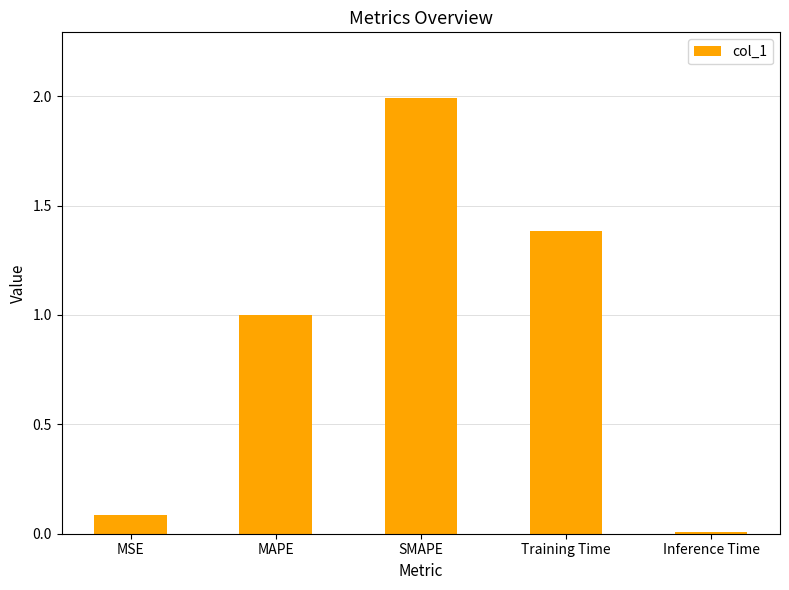

True or false: the data shows 0.8 at SMAPE.

False